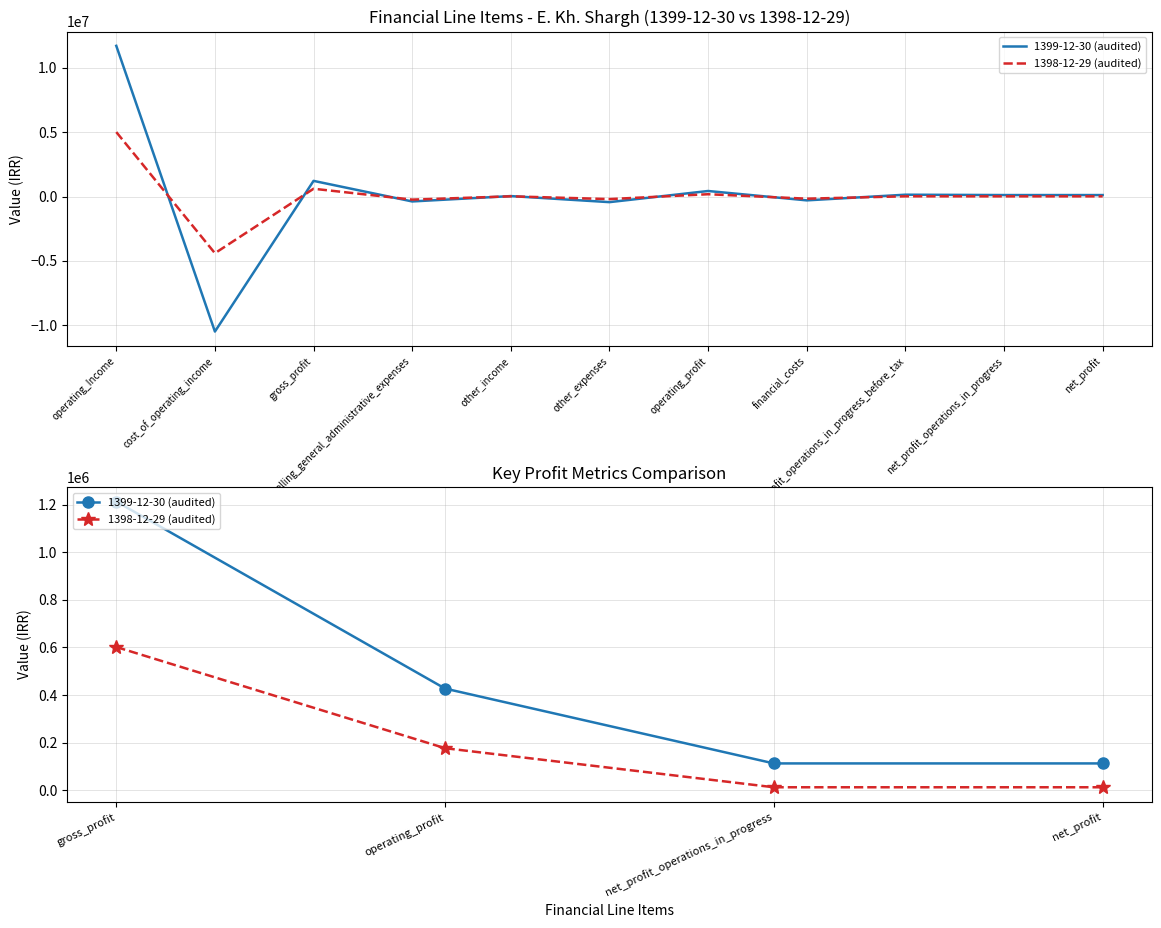

What are all the series names shown in the legend?

1399-12-30 (audited), 1398-12-29 (audited)